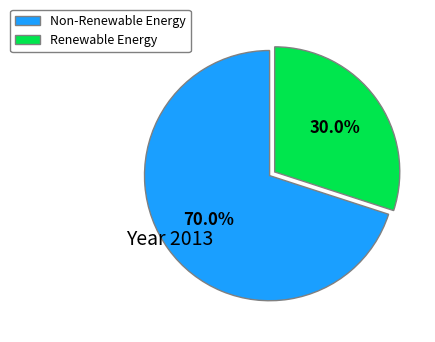

Approximately how many times larger is the value at Renewable Energy compared to Non-Renewable Energy?

0.4